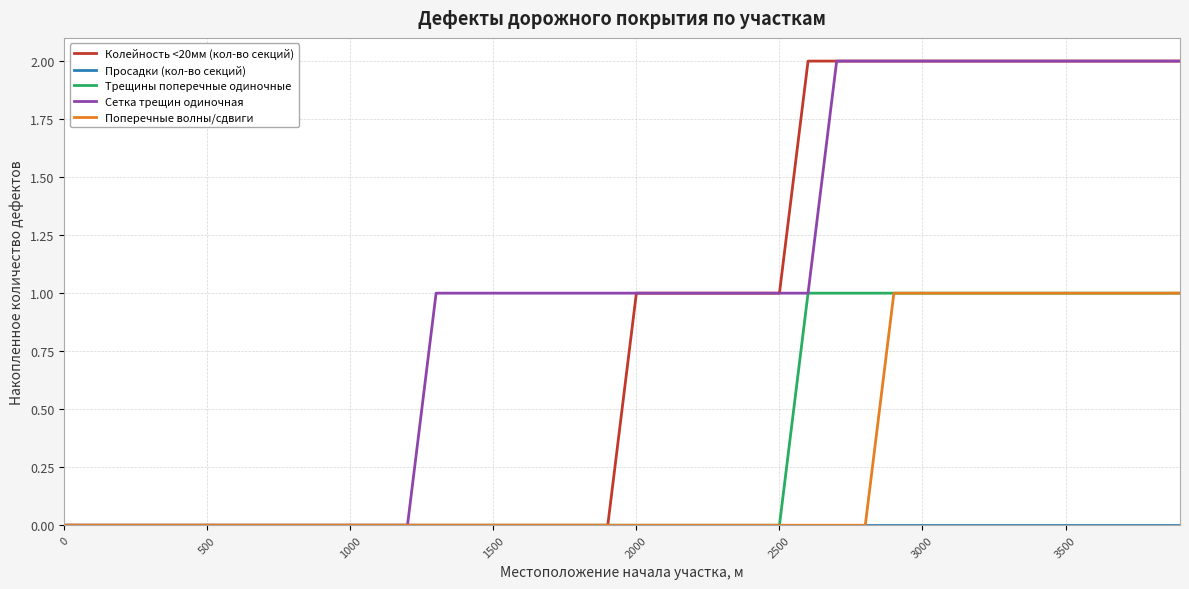

True or false: Трещины поперечные одиночные and Просадки (кол-во секций) cross at least once.

False